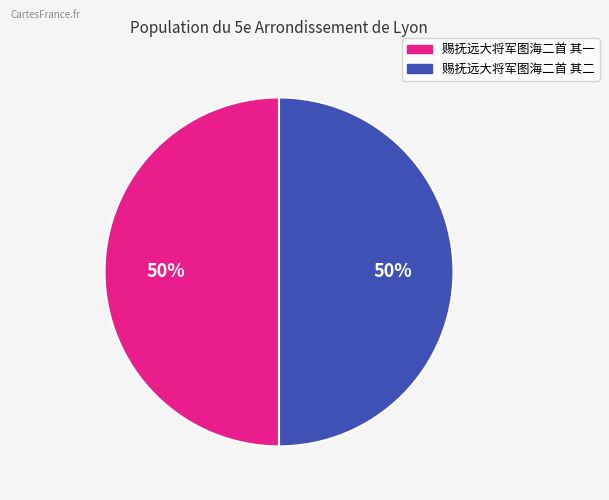

Approximately how many times larger is the value at 赐抚远大将军图海二首 其二 compared to 赐抚远大将军图海二首 其一?

1.0